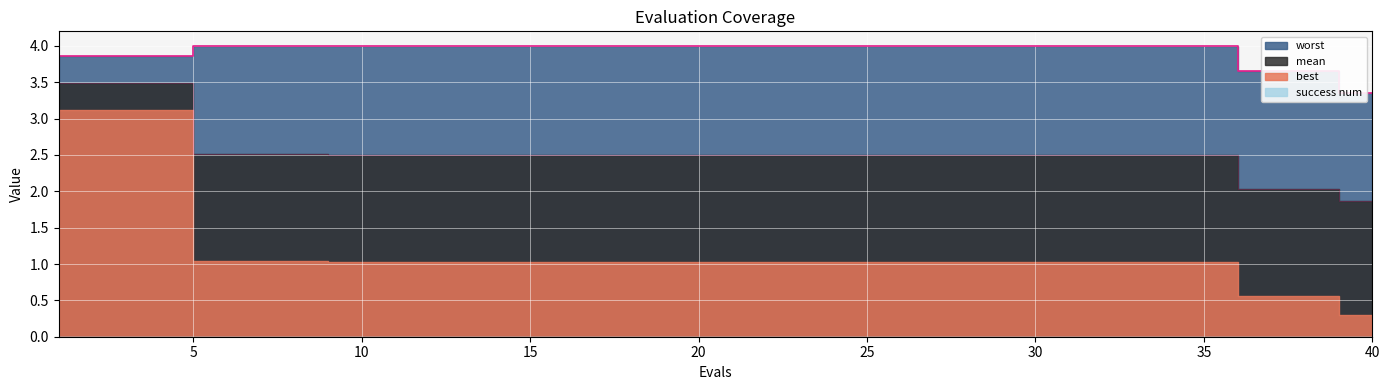

What is the value of the worst point at the 4th from the left?

3.9